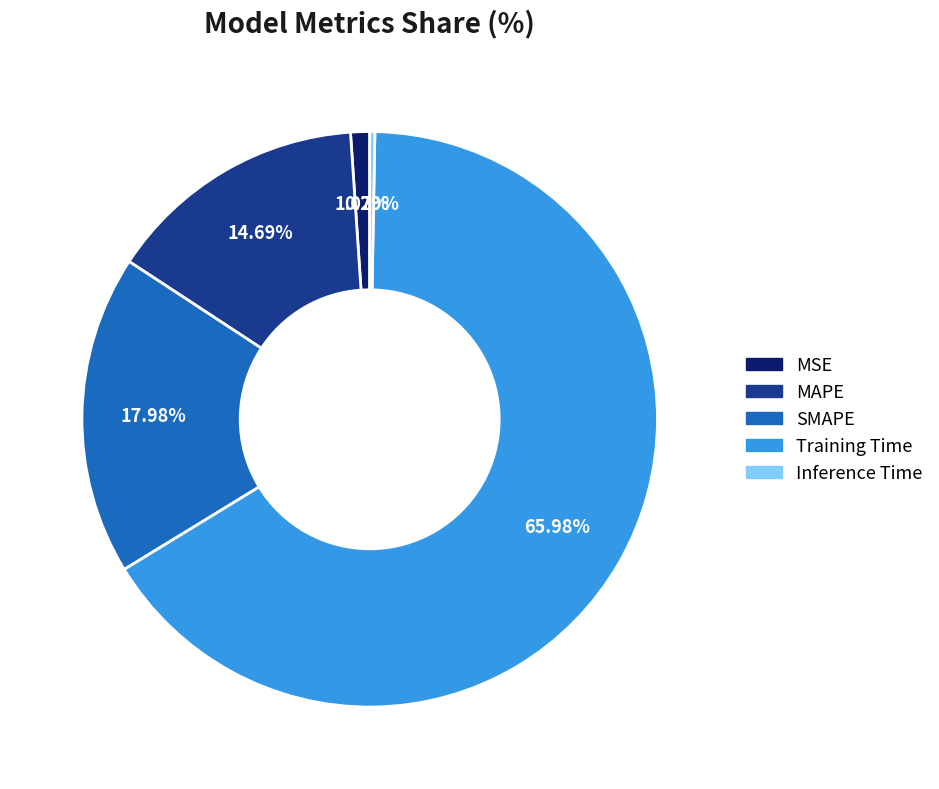

Which slice is the smallest?

Inference Time